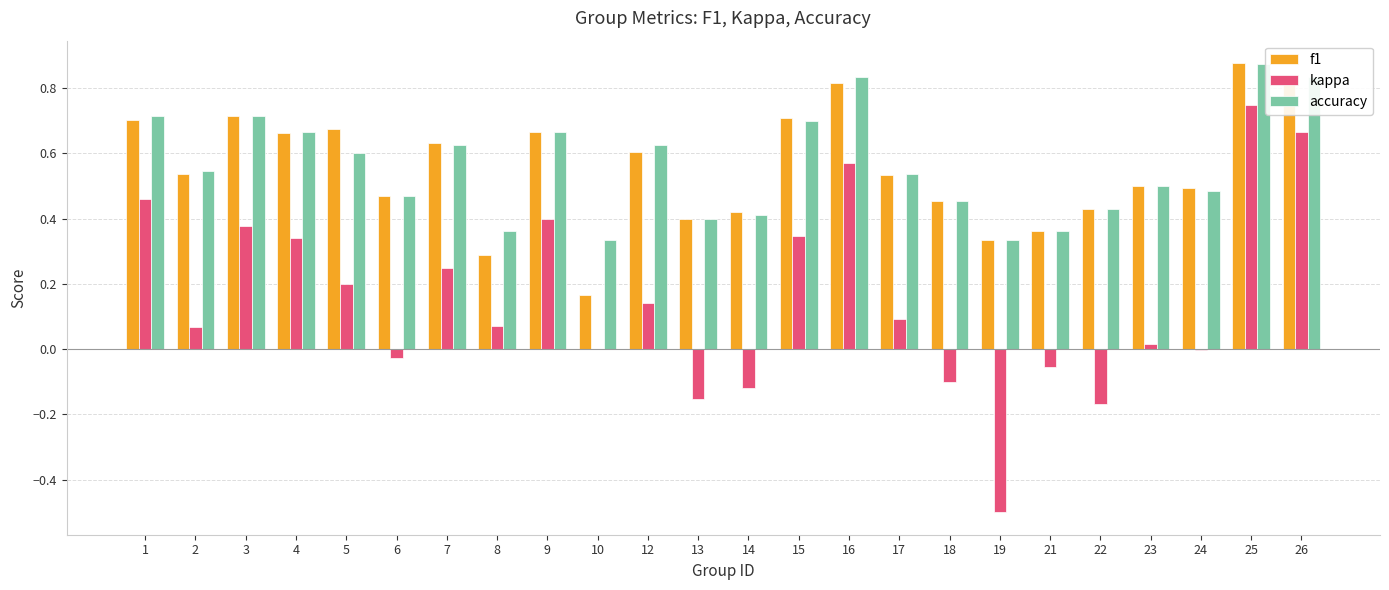

Which category has the highest value across all series?

25